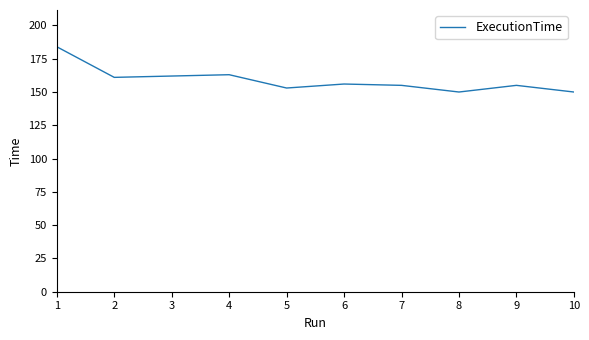

What is the minimum value shown in the chart?

150